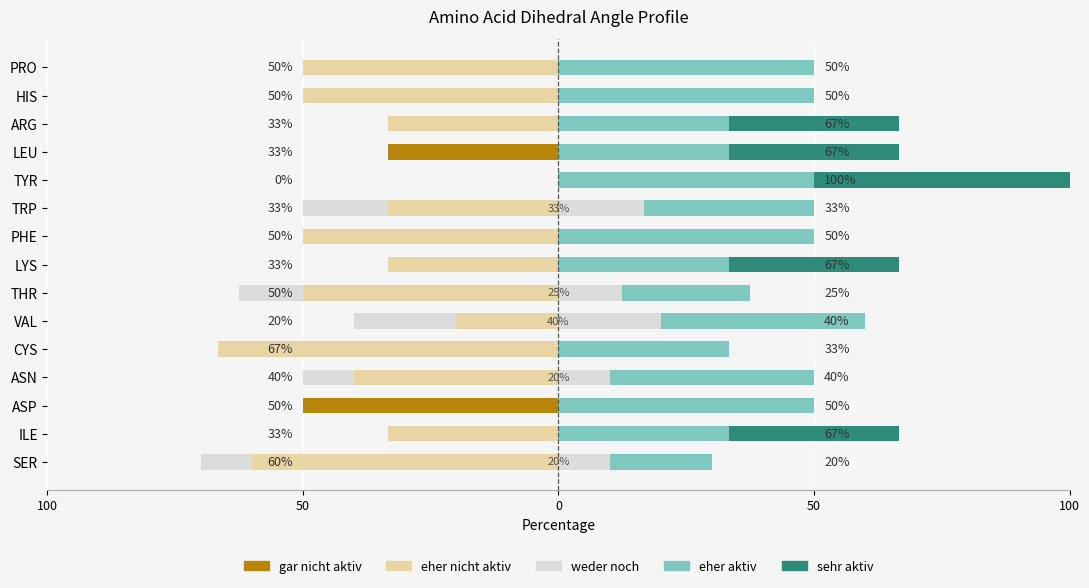

The sehr aktiv series shows 33.3 at LYS. True or false?

True